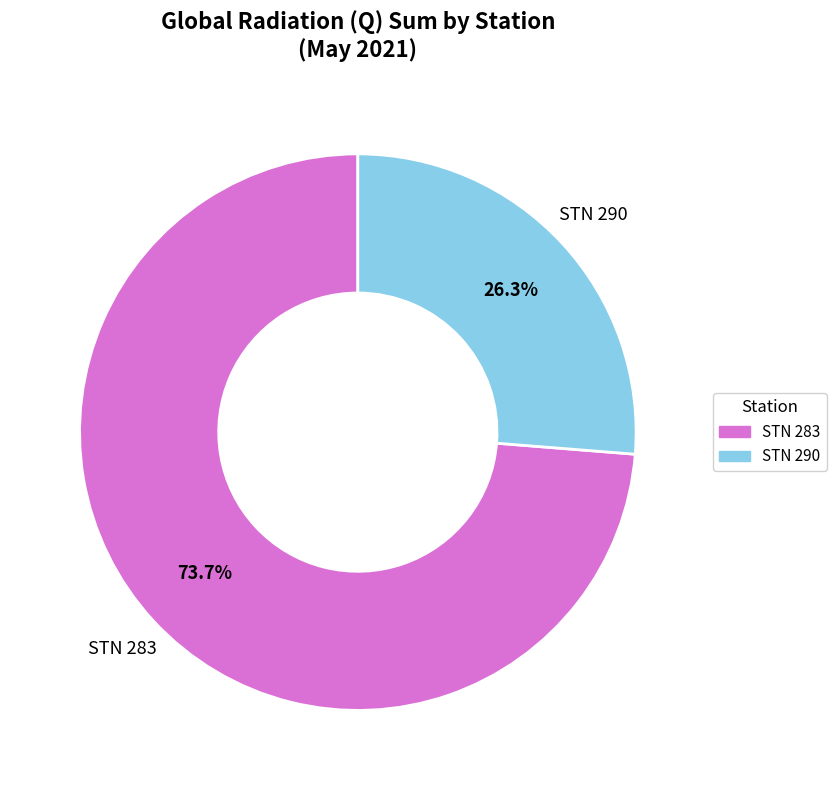

Do STN 283 and STN 290 together represent more than half of the pie?

Yes